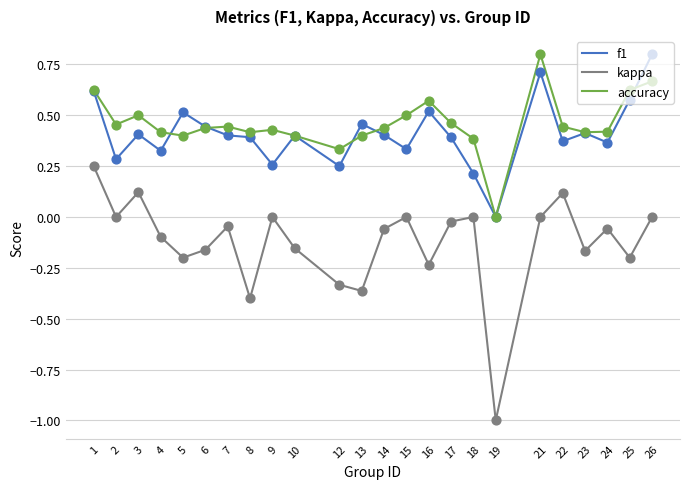

Which series has the widest spread of values?

kappa